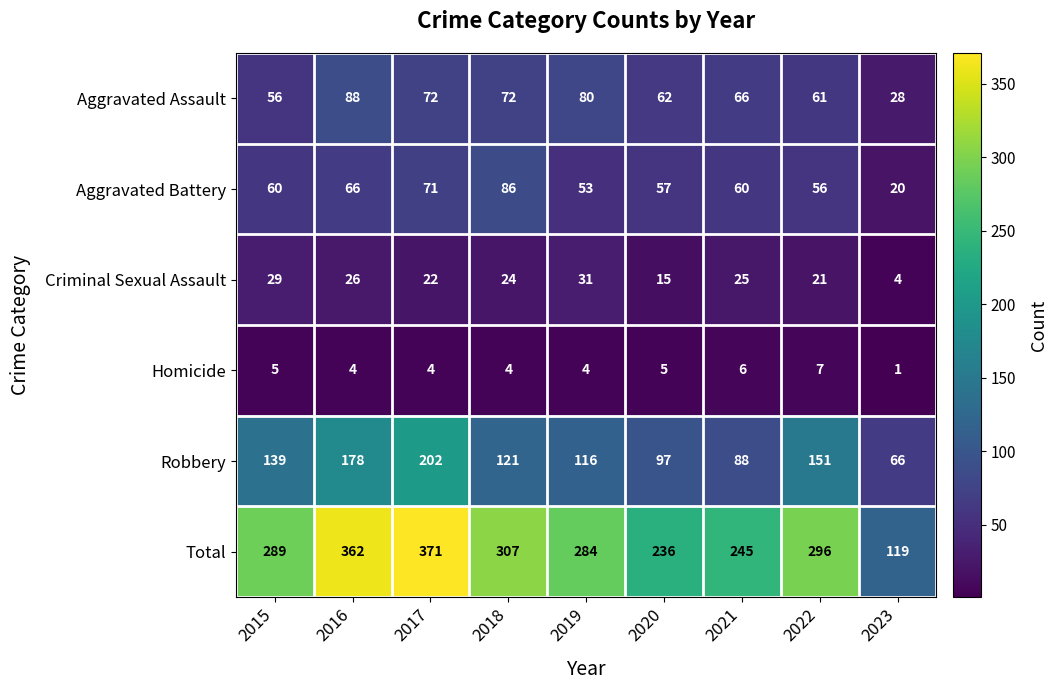

Which series has the widest spread of values?

Total